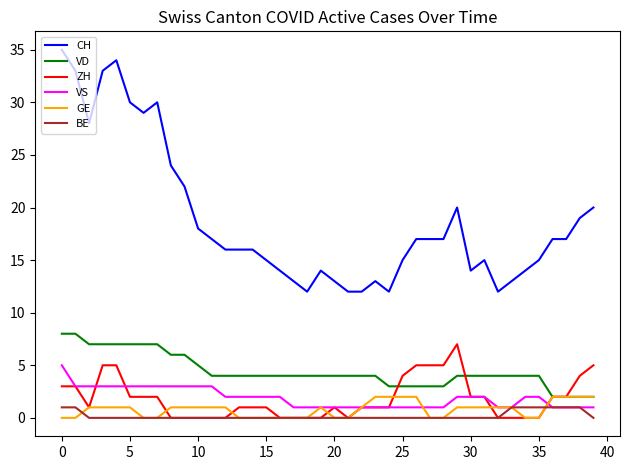

Which series ends up on top after the final intersection of GE and VS?

GE